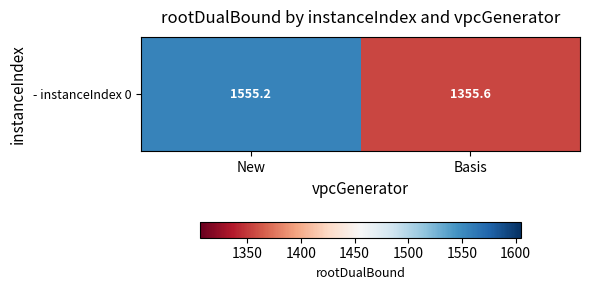

Approximately how many times larger is the value at Basis compared to New?

0.9